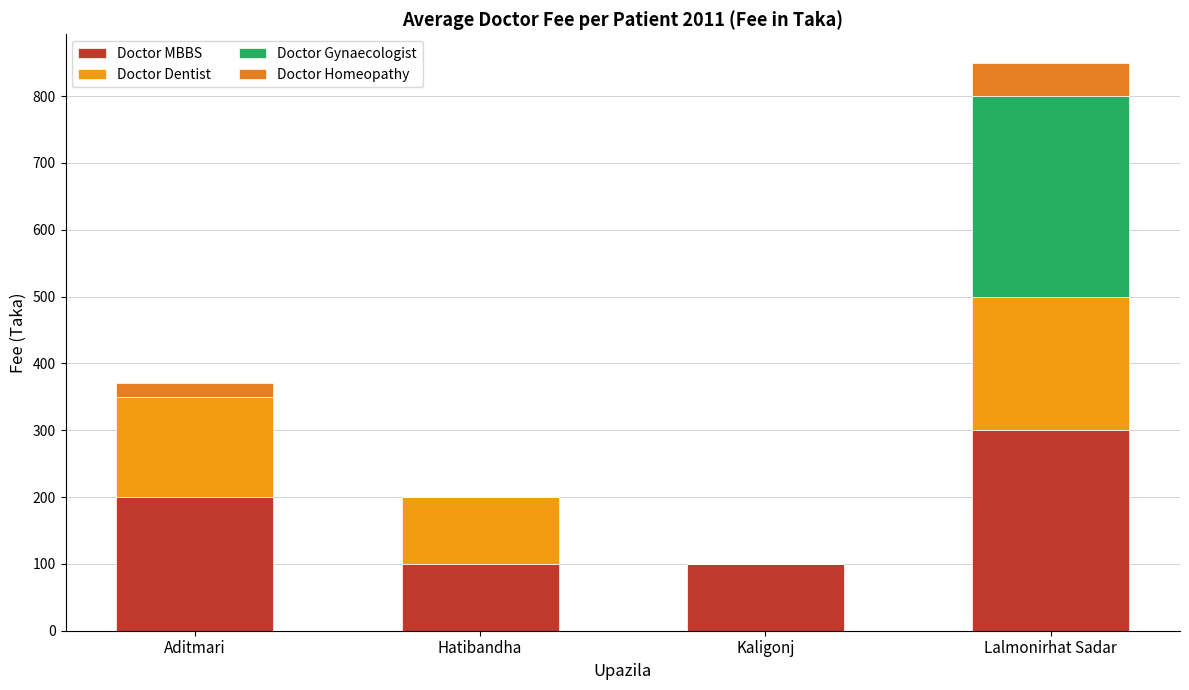

What is the difference between the Doctor Homeopathy values at Lalmonirhat Sadar and Kaligonj?

50